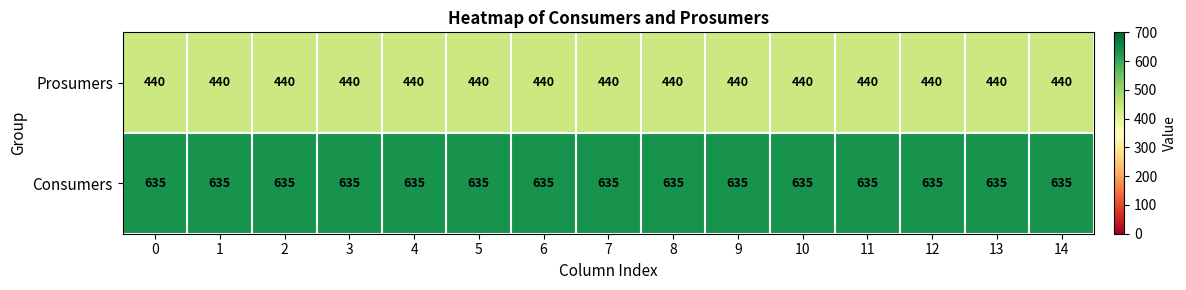

Is it true that Consumers equals 1037 at 8?

False